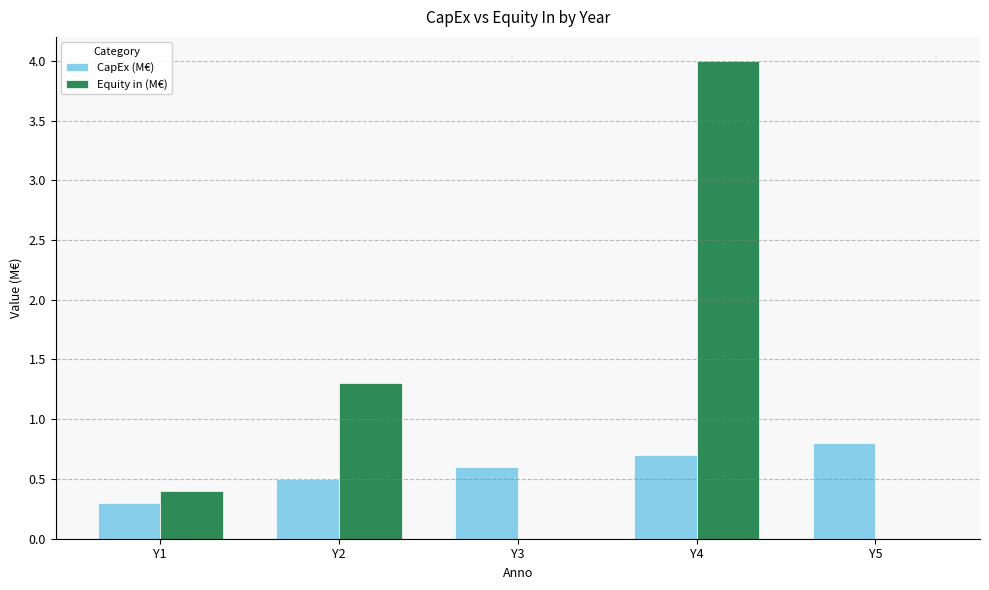

What is the approximate value of Equity in (M€) at Y2?

1.3